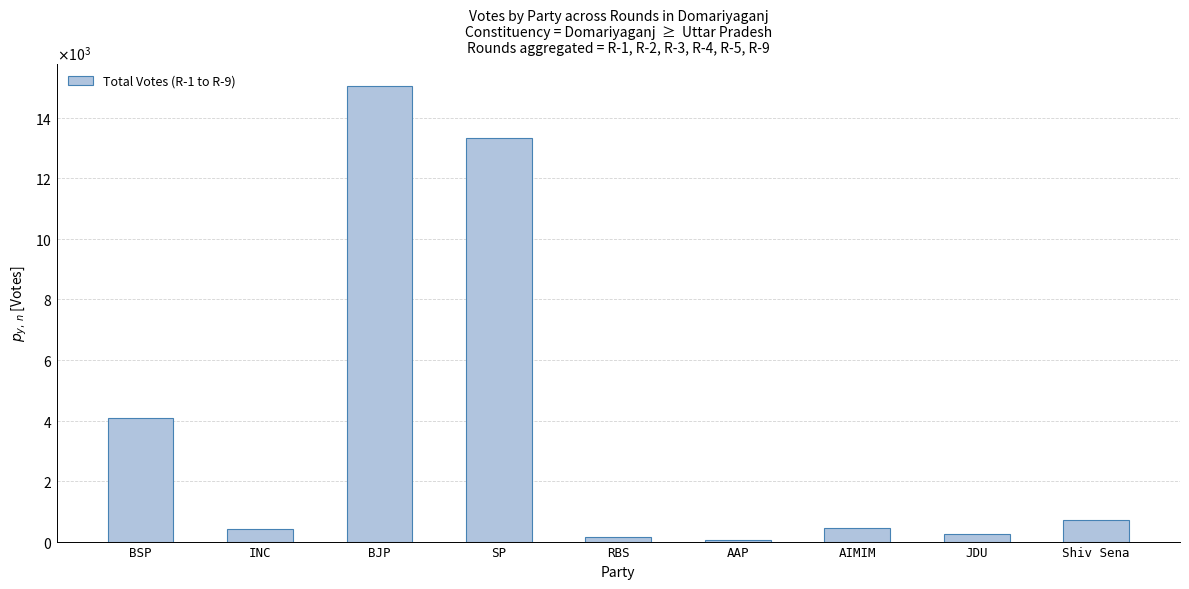

What position from the right is AAP?

4